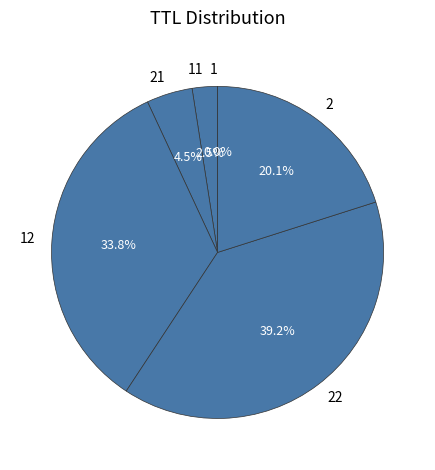

What portion of the pie excludes 2?

79.9%